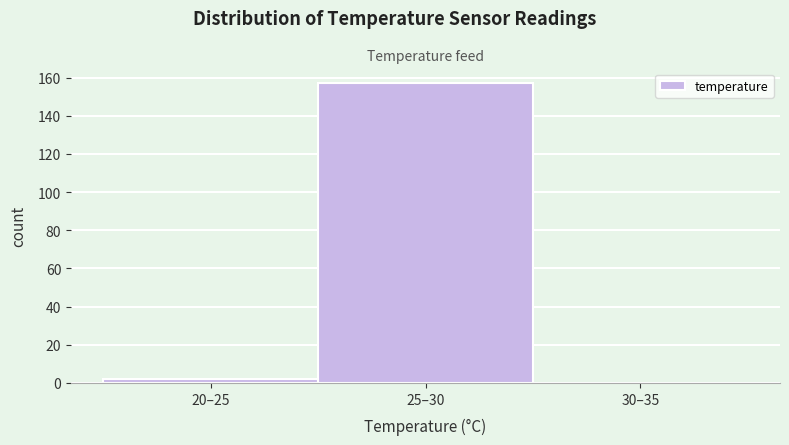

Reading left to right, extract all data points from this chart.

20–25=2	25–30=157	30–35=0